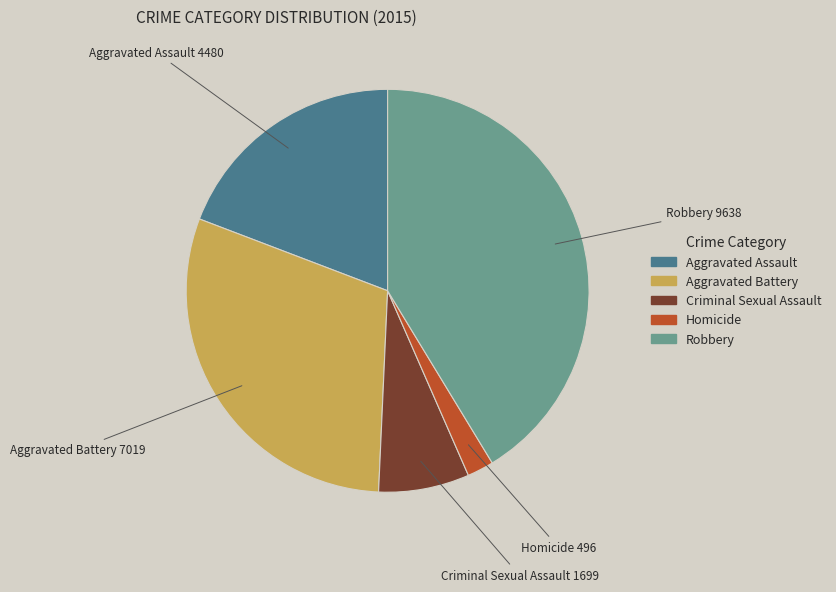

Which slice is the smallest?

Homicide